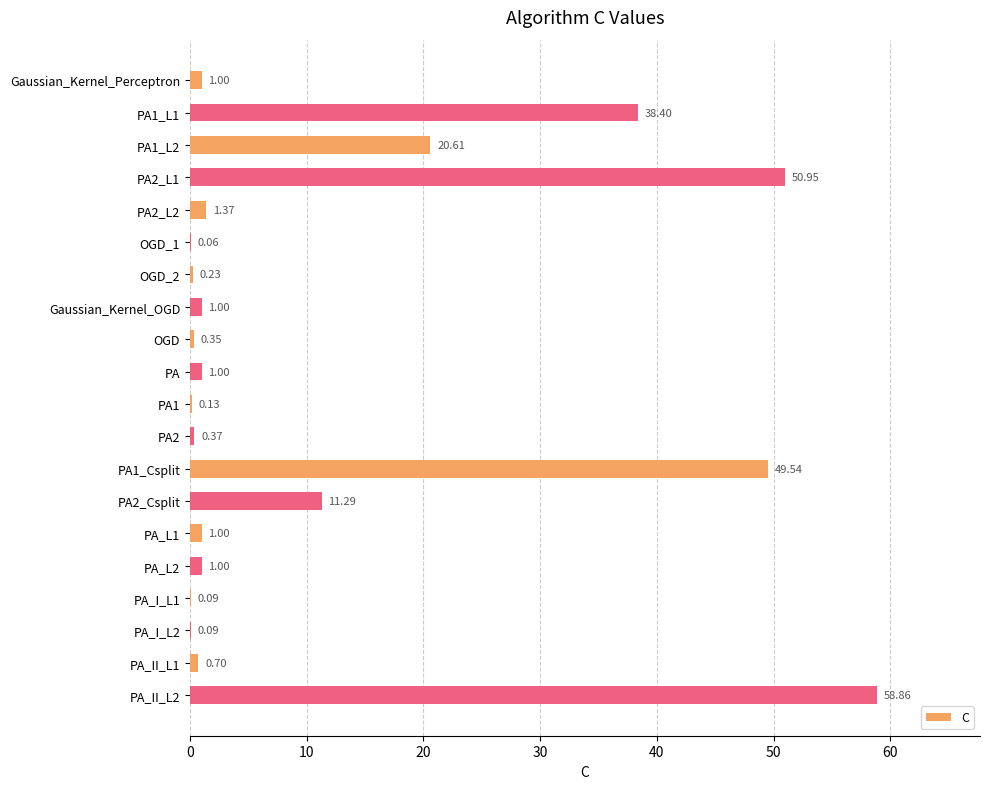

Which has a higher value, OGD or PA_L1?

PA_L1